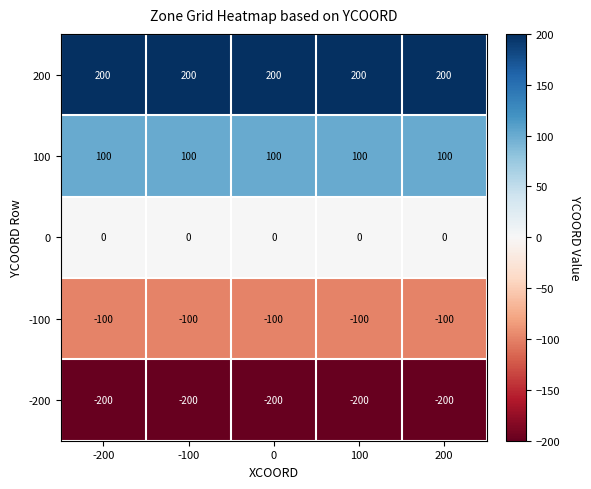

List the series in order of their peak value, highest first.

200, 100, 0, -100, -200